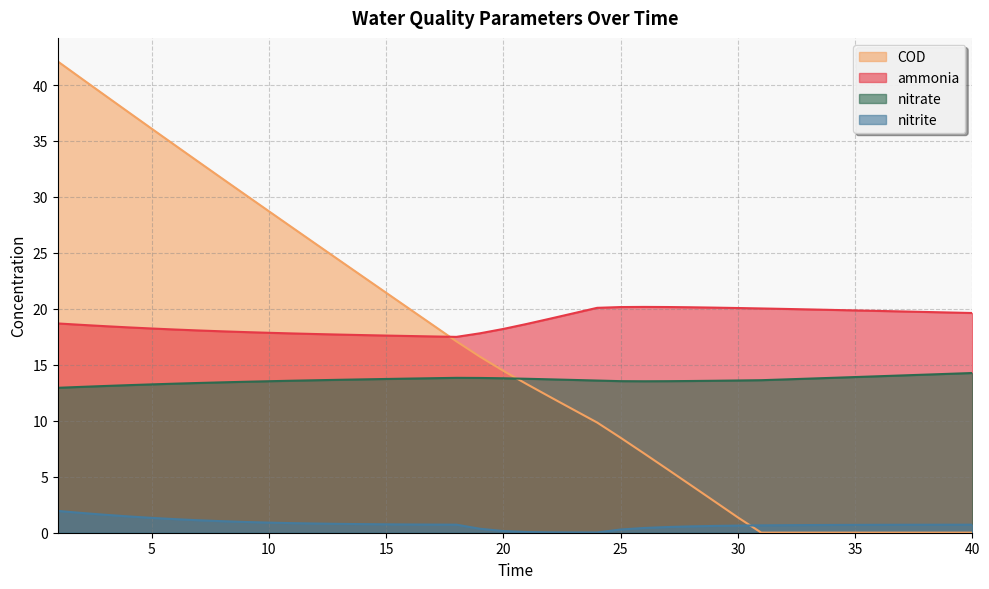

What are all the series names shown in the legend?

COD, ammonia, nitrate, nitrite